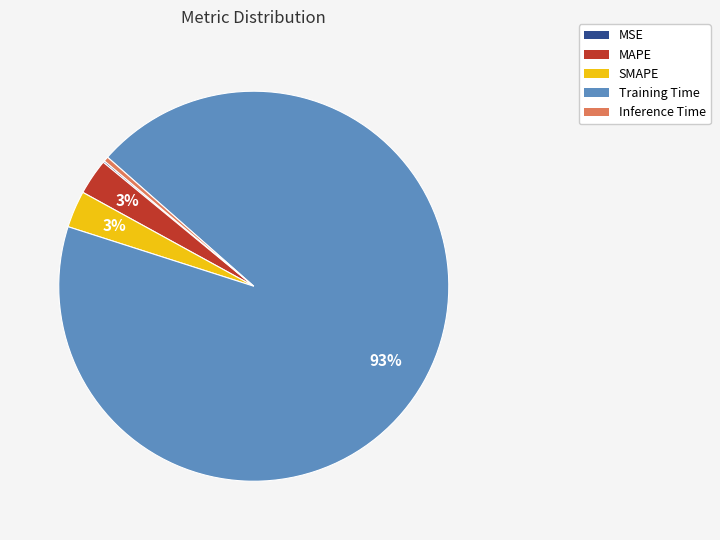

What percentage is the SMAPE slice, to the nearest percent?

3%